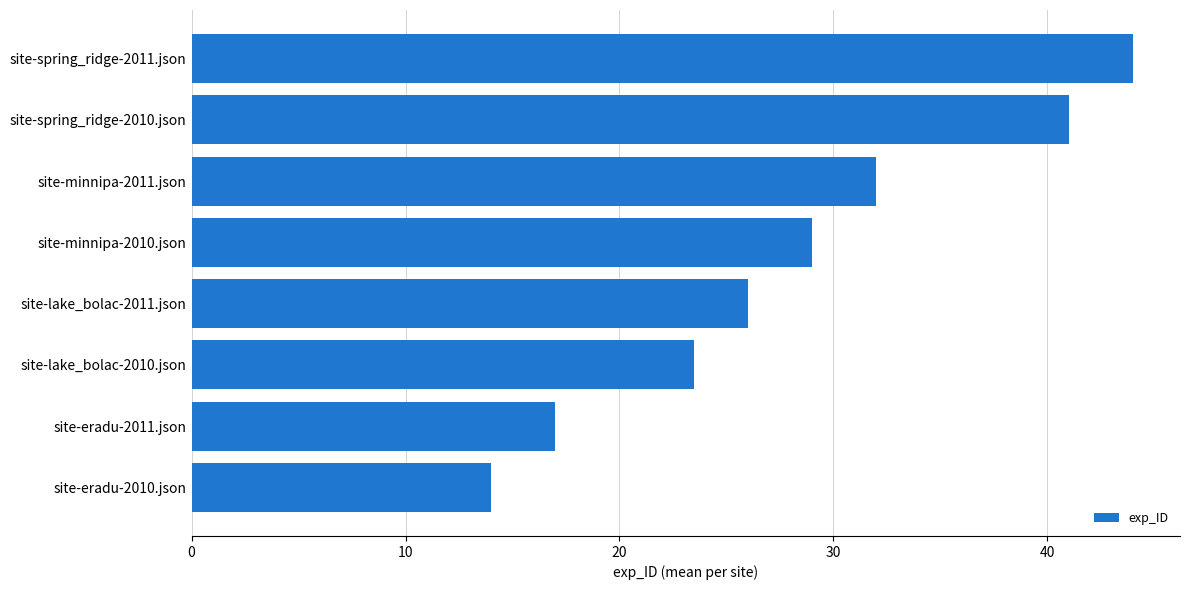

Rank the categories by value from lowest to highest.

site-eradu-2010.json, site-eradu-2011.json, site-lake_bolac-2010.json, site-lake_bolac-2011.json, site-minnipa-2010.json, site-minnipa-2011.json, site-spring_ridge-2010.json, site-spring_ridge-2011.json